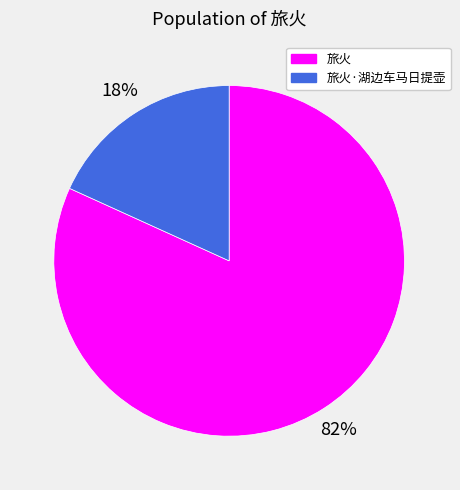

Rank the categories by value from highest to lowest.

旅火, 旅火·湖边车马日提壶